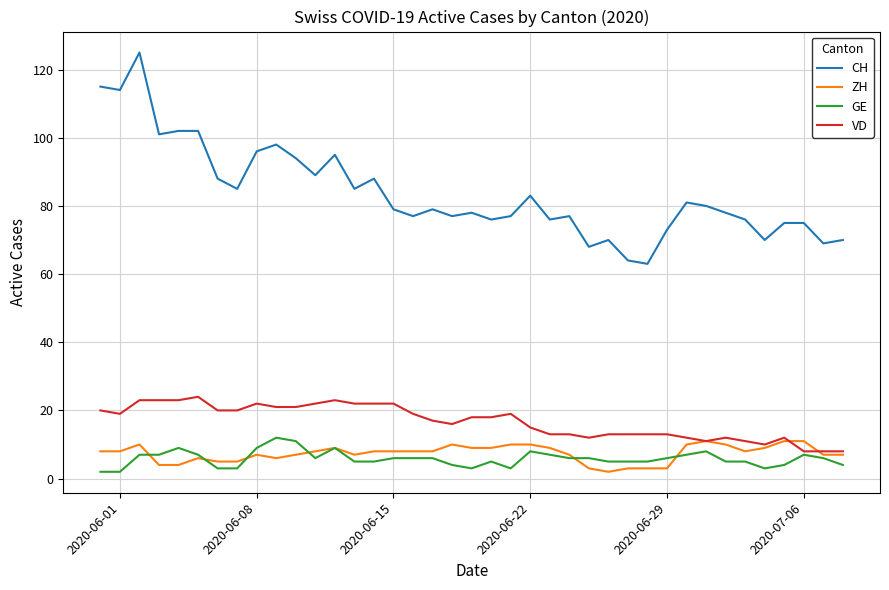

What is the smallest value displayed?

2